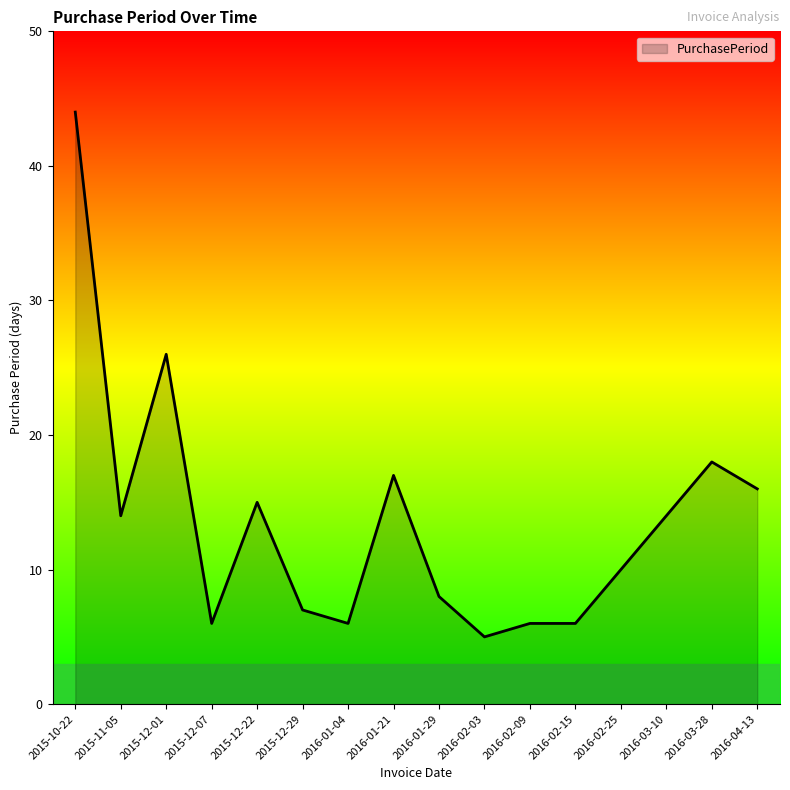

What is the difference between the values at 2016-03-28 and 2016-01-04?

12